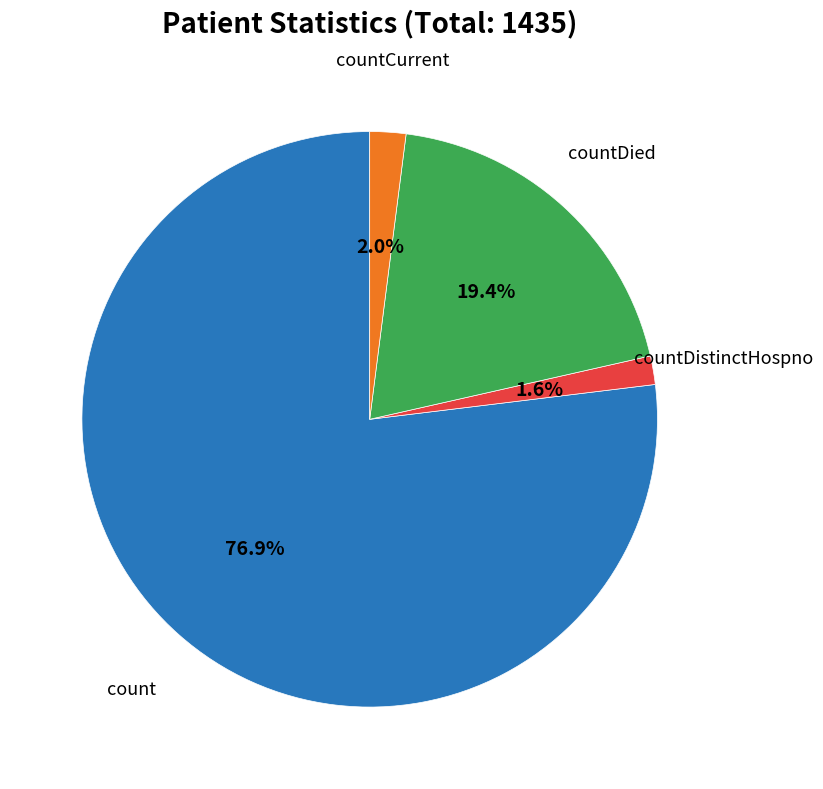

Does any single category account for the majority?

Yes